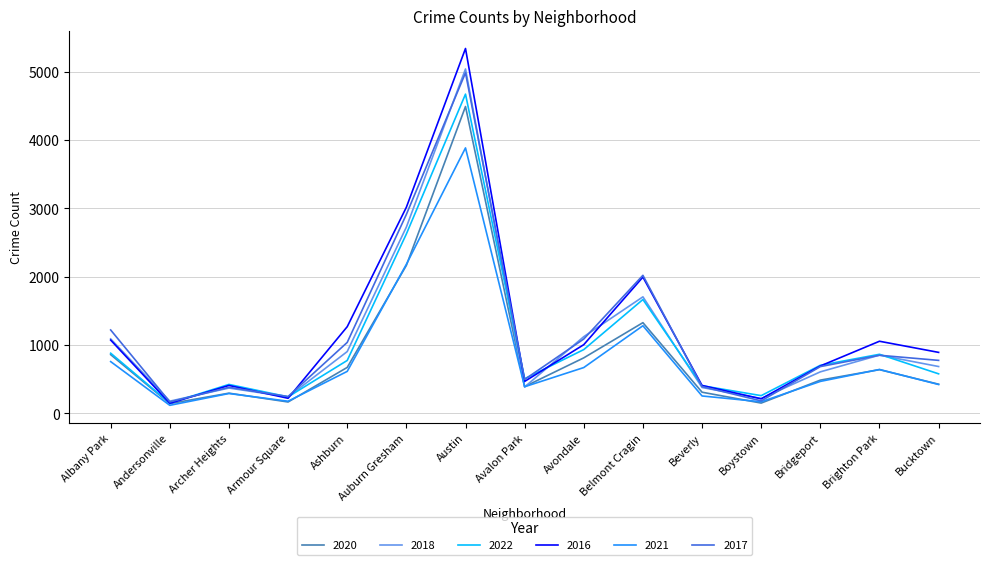

Does the chart display data point markers on the line(s)?

No